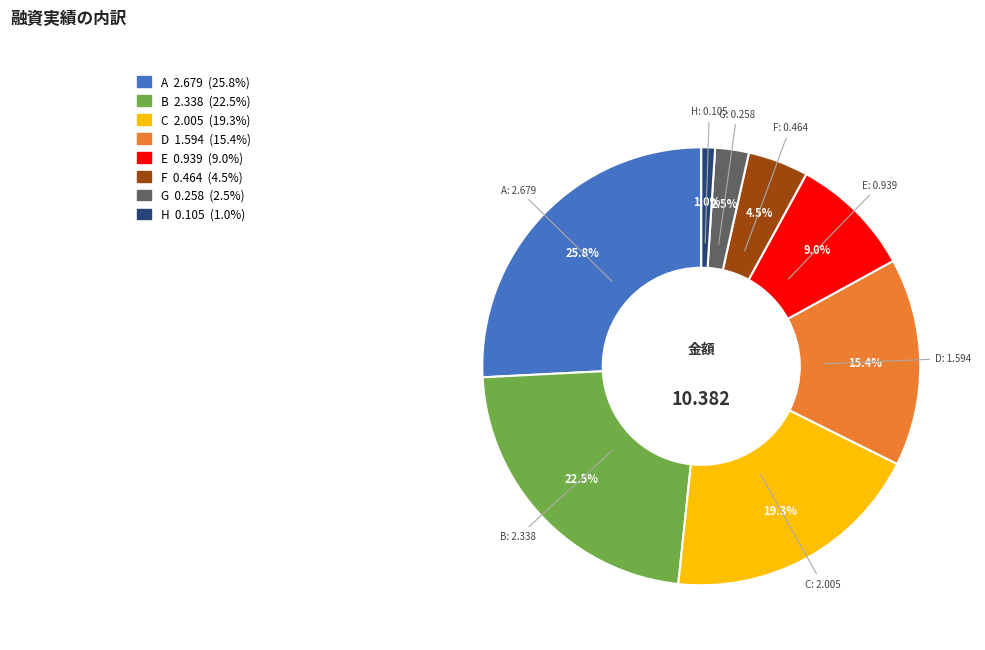

Is A the majority of the pie?

No